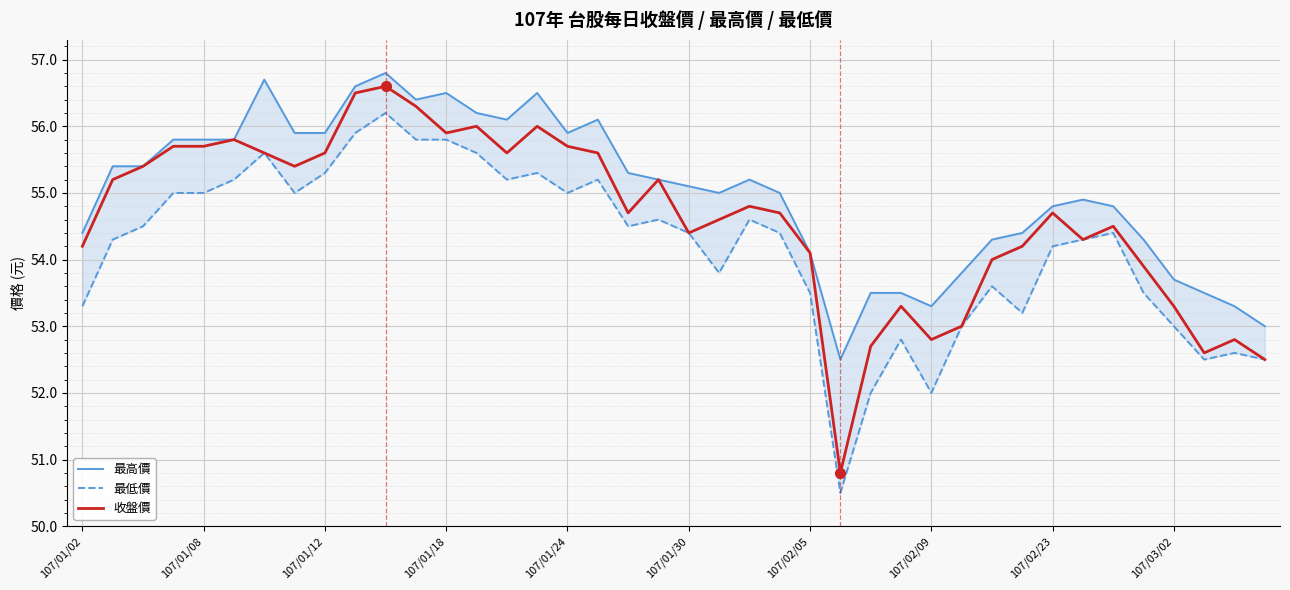

What is the difference between the second highest and minimum values in the 收盤價 series?

5.7